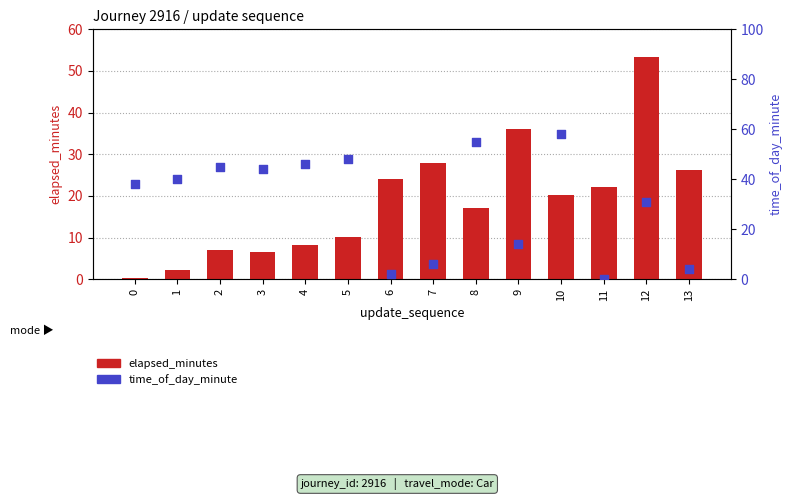

Is the value of time_of_day_minute at 13 greater than the value of elapsed_minutes at 4?

No